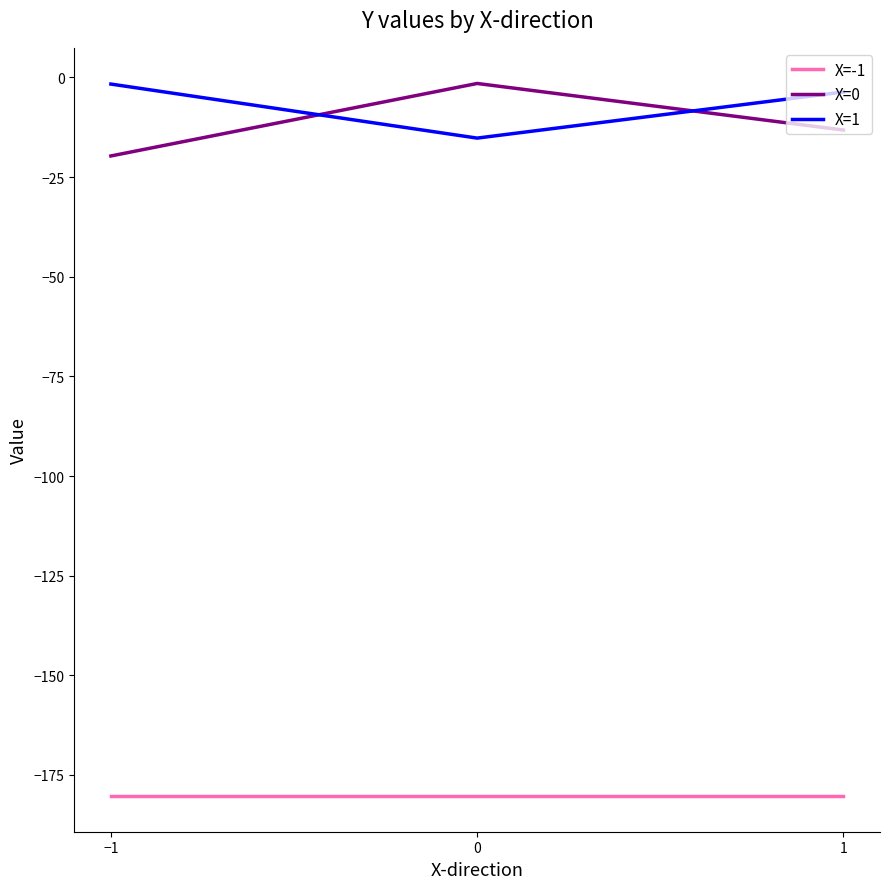

What is the sum of all X=0 values?

-34.4